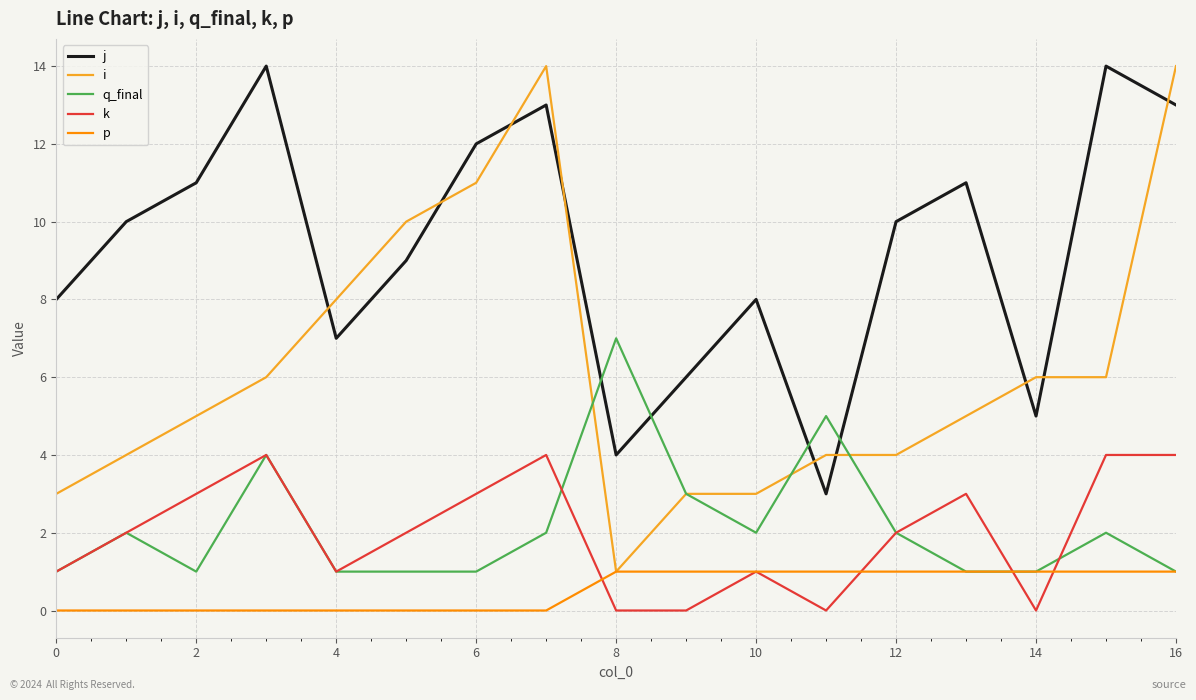

How many lines are shown in the chart?

5